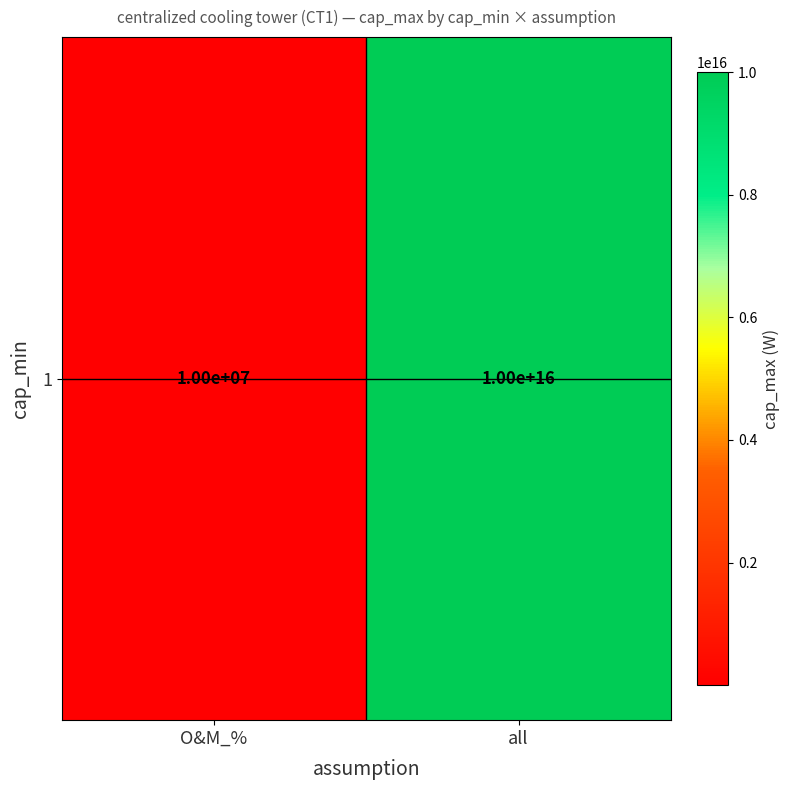

Count the values in the range 10000000 to 10000000000000000.

2